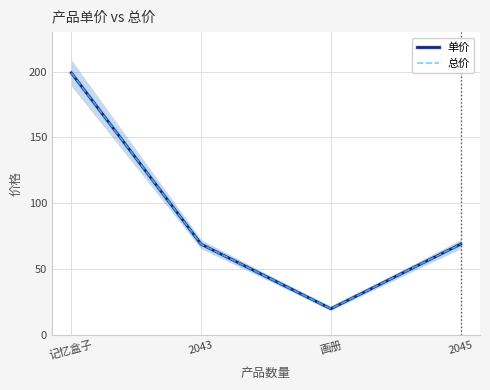

List the labels in order of 单价 value, largest first.

记忆盒子, 2043, 2045, 画册